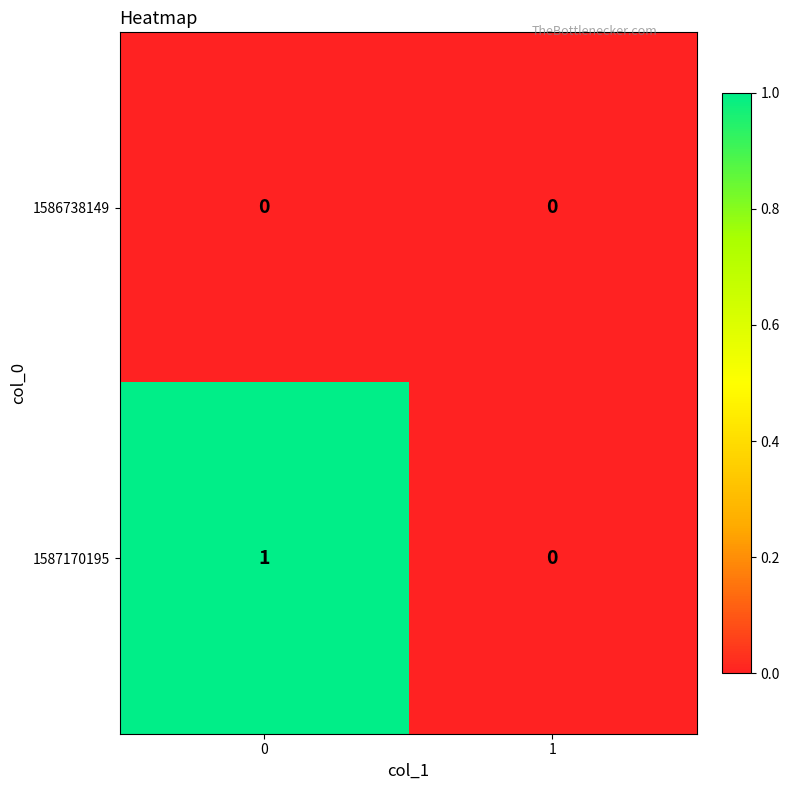

Reading left to right, list all the values displayed in this chart.

1586738149: 0=0	1=0
1587170195: 0=1	1=0